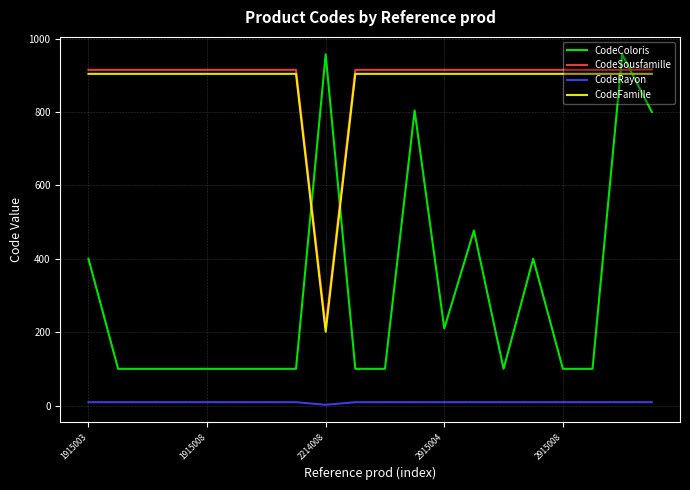

What is the highest value of the CodeFamille series?

904